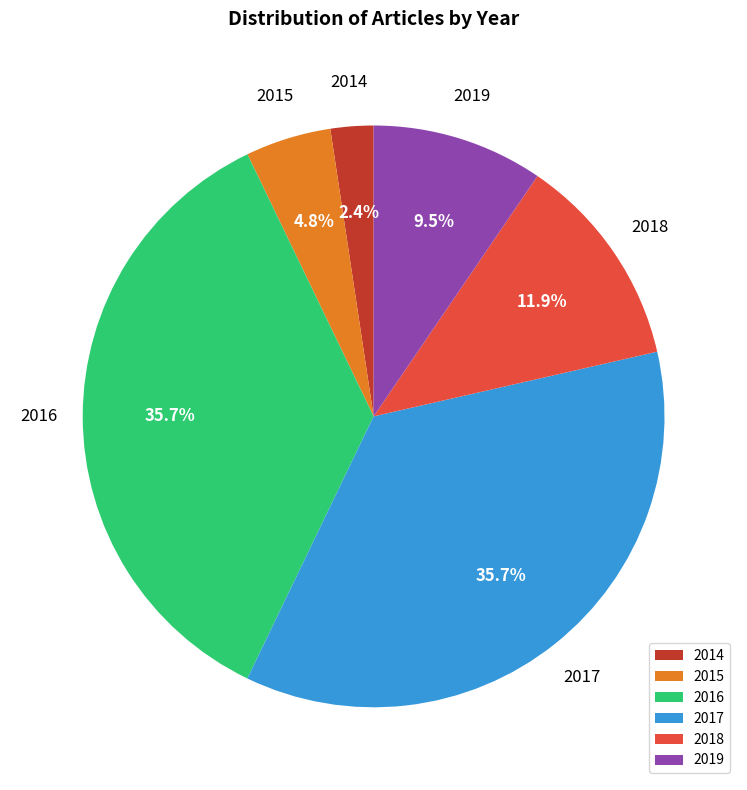

To the nearest percent, what percentage of the pie is 2015?

5%